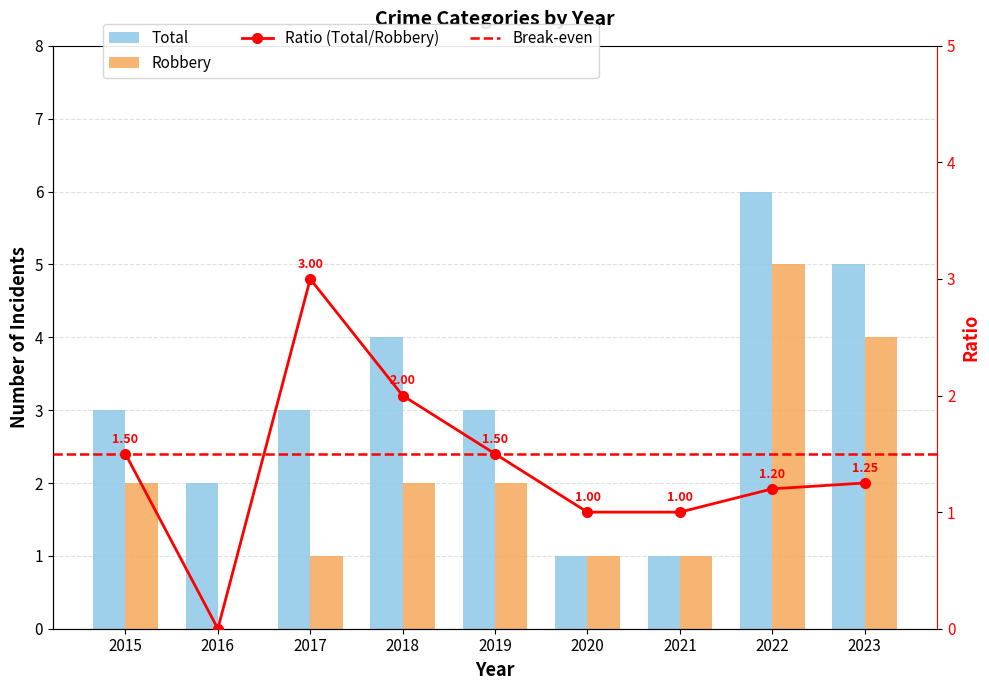

How many bars are there in each group?

2